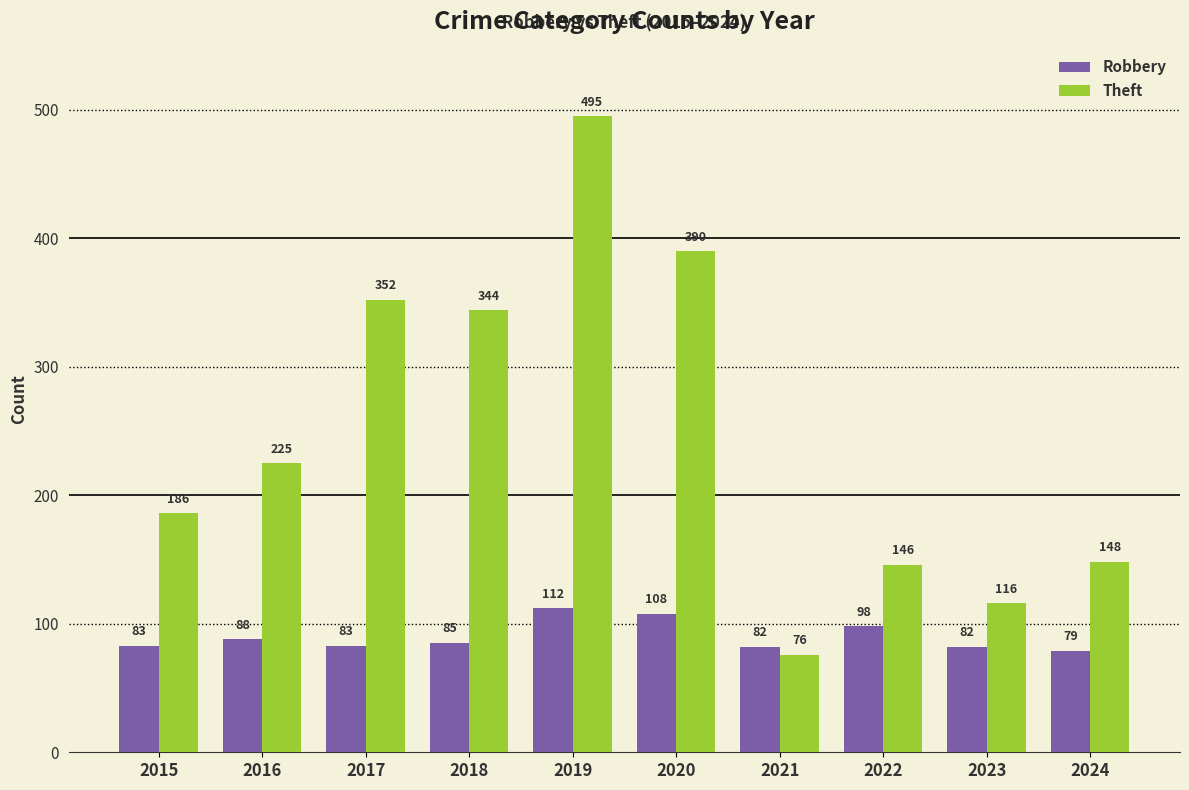

True or false: Theft has a value of 229 at 2022.

False